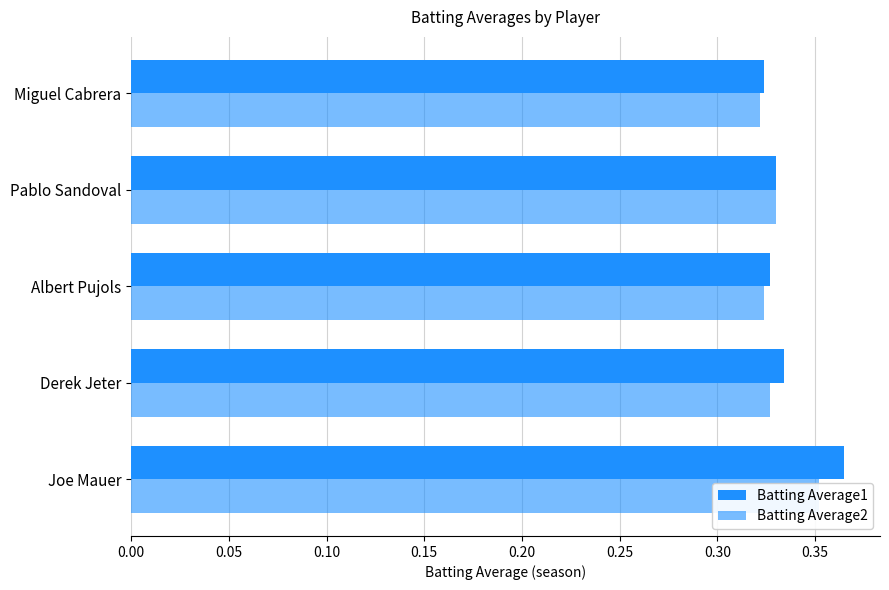

Does the chart contain stacked bars?

No